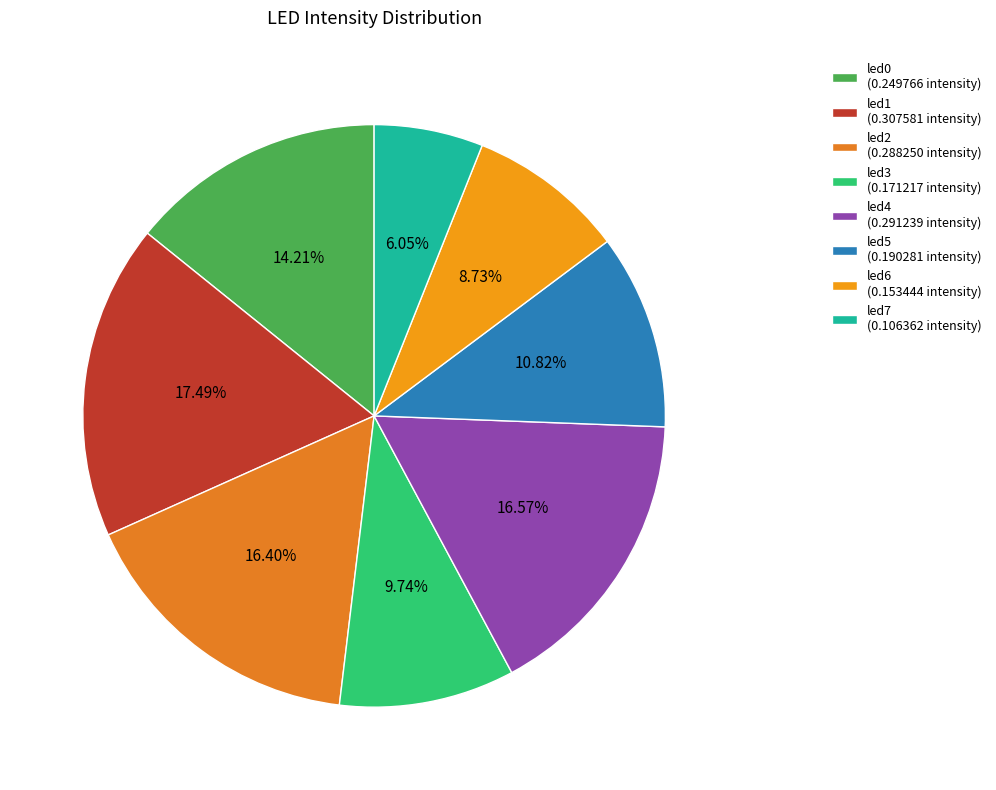

Is it true that led5 is 23% of the pie?

False